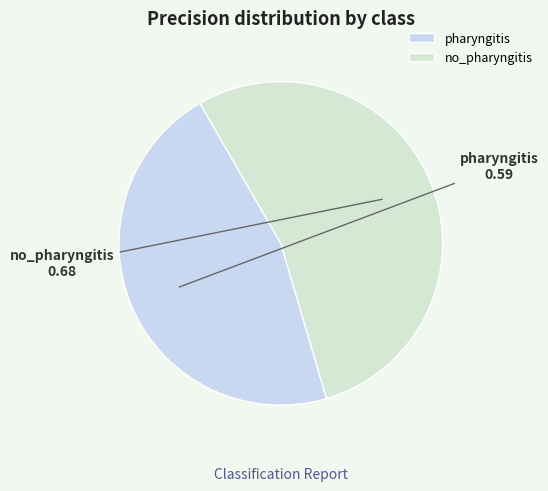

True or false: no_pharyngitis accounts for 47% of the total.

False